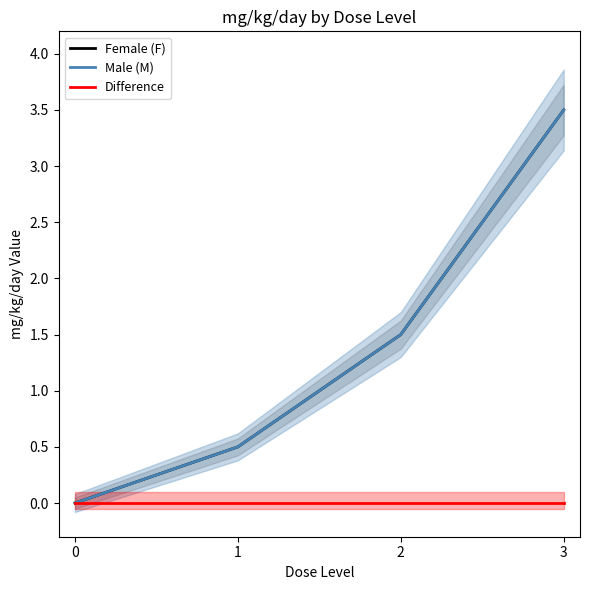

What is the approximate value of Female (F) at 2?

1.5